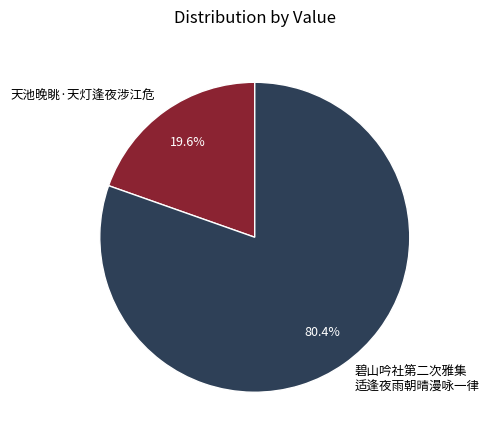

Which has a higher value, 天池晚眺·天灯逢夜涉江危 or 碧山吟社第二次雅集 适逢夜雨朝晴漫咏一律?

碧山吟社第二次雅集 适逢夜雨朝晴漫咏一律